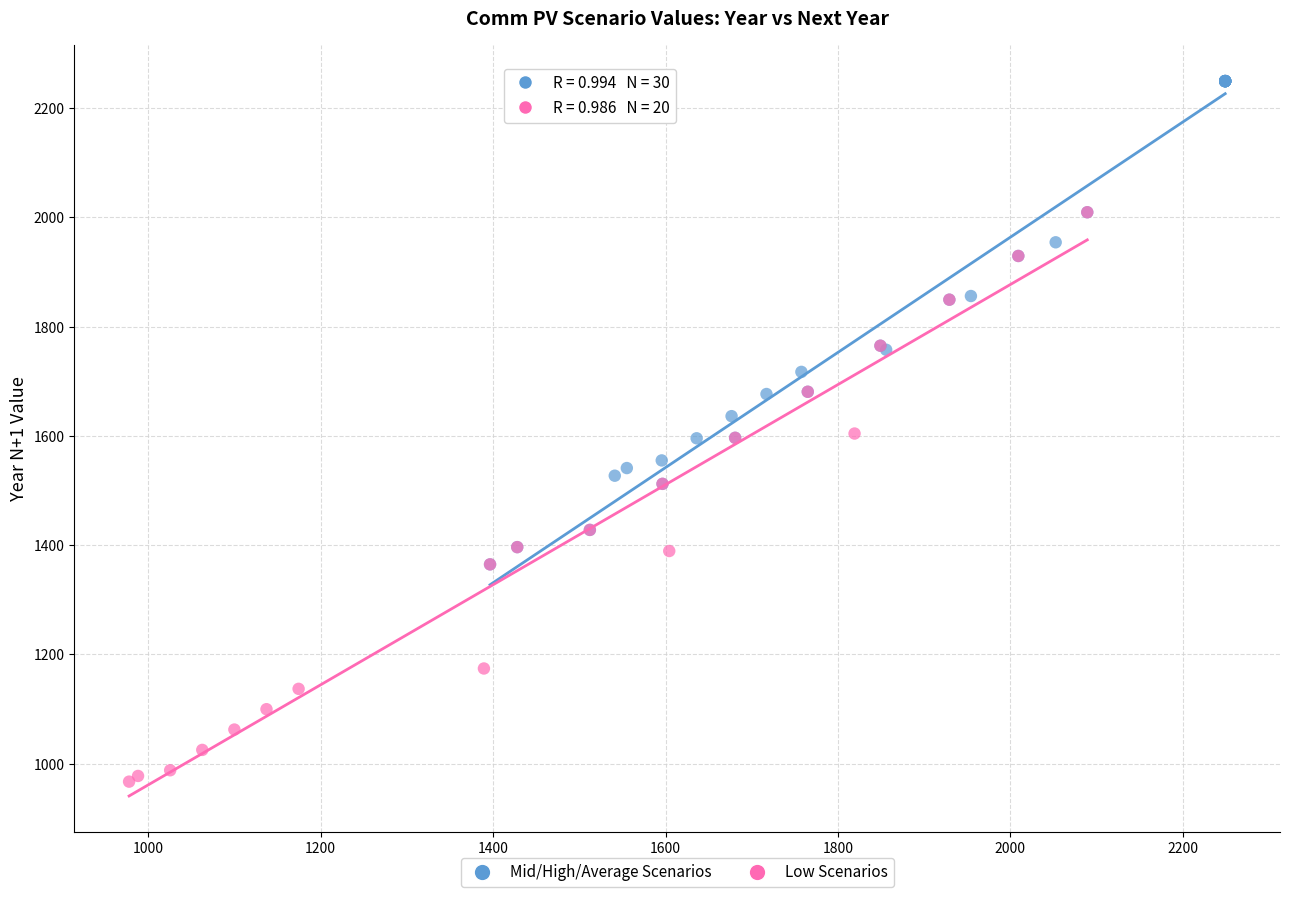

Which series reaches the minimum Y coordinate?

Low Scenarios